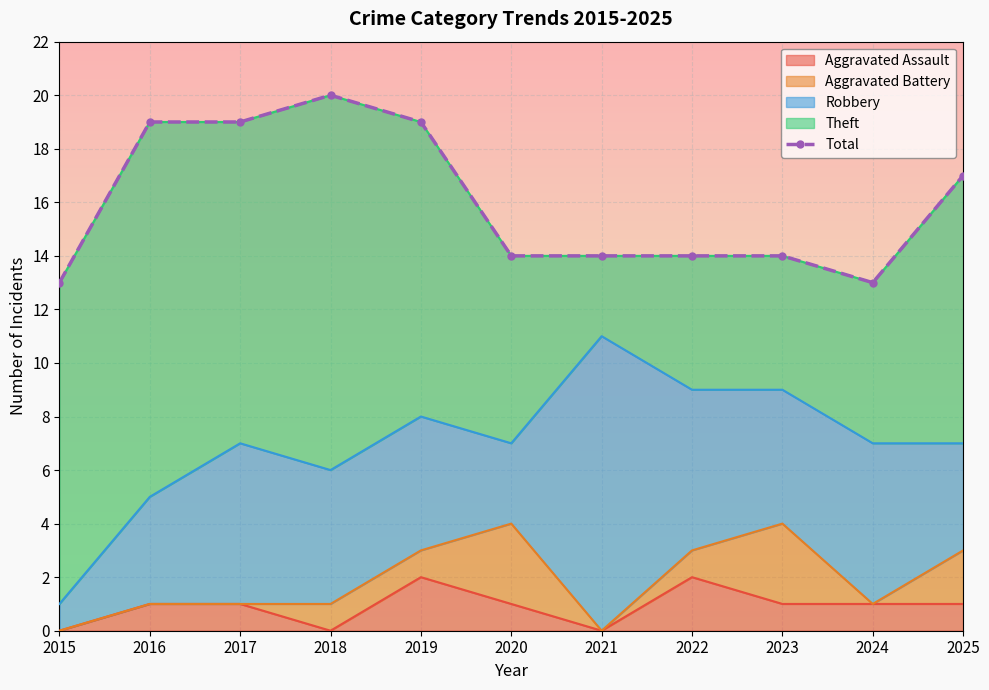

Where is the data nearest to the value 16?

2025